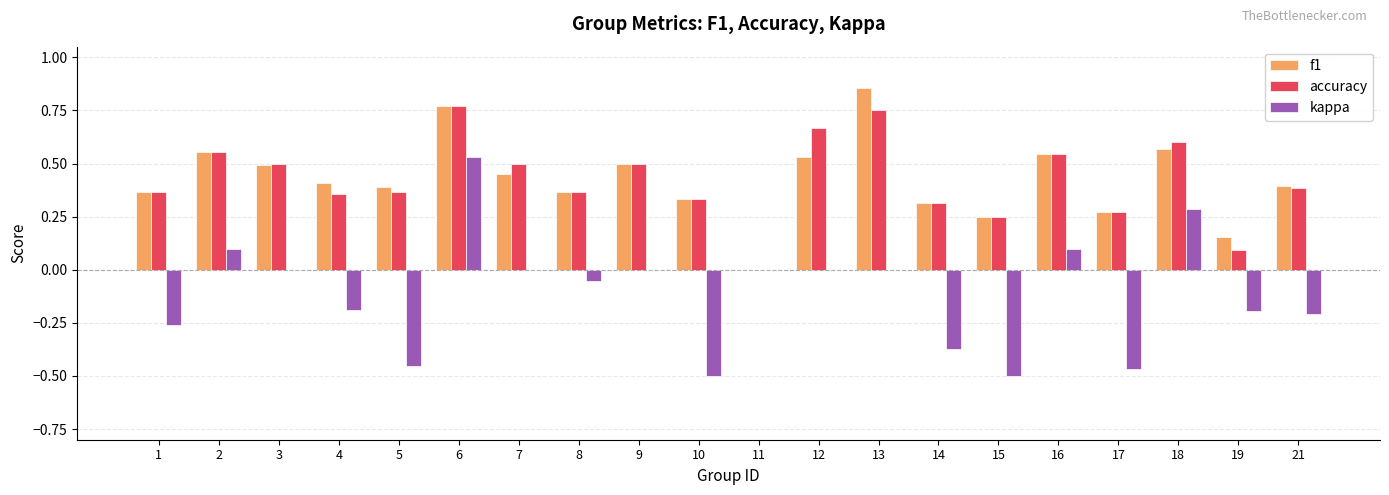

True or false: f1 has a value of 0.2 at 9.

False